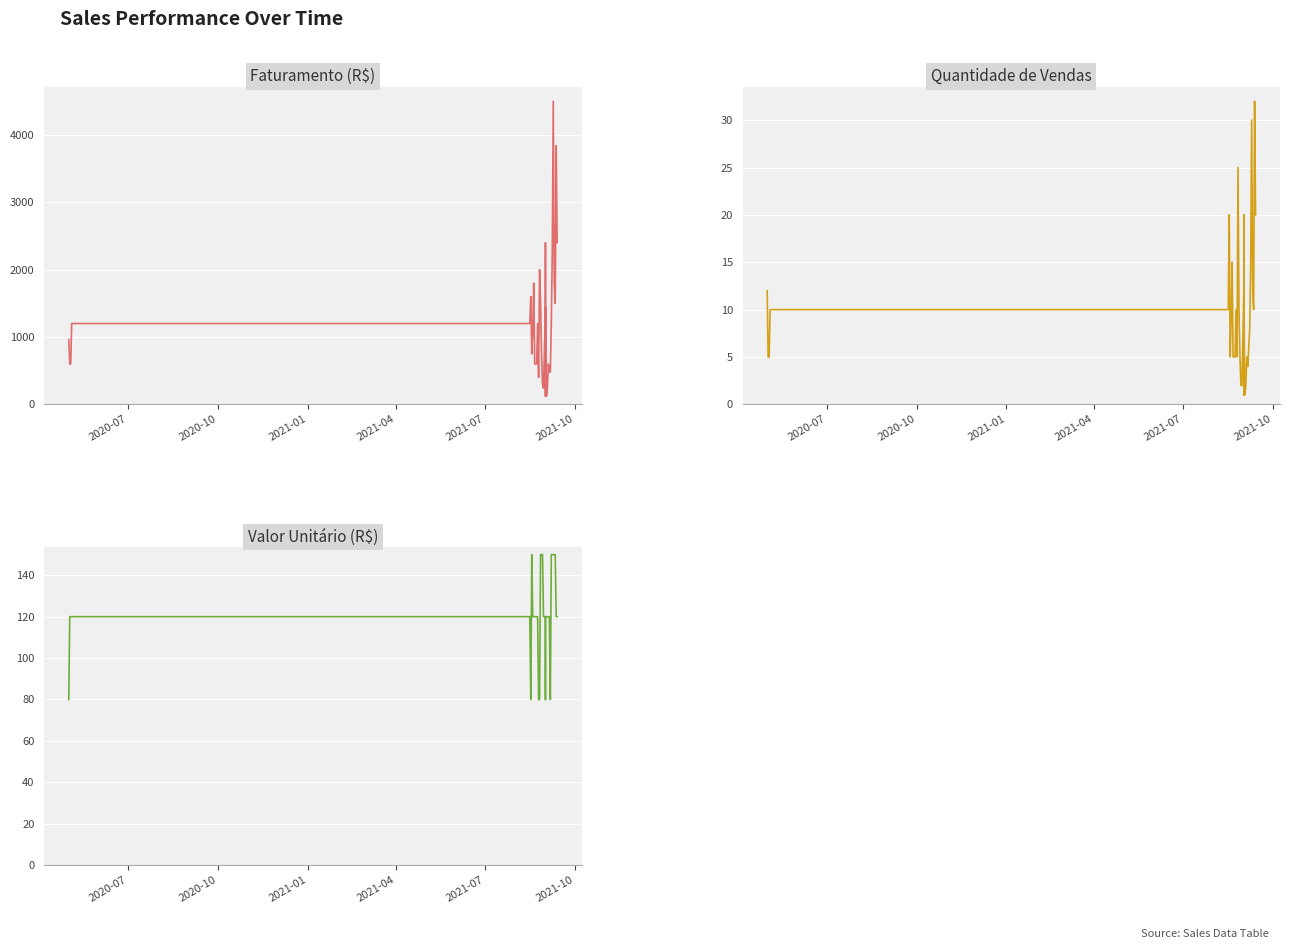

What are all the series names shown in the legend?

FATURAMENTO, QTD_VENDAS, VALOR